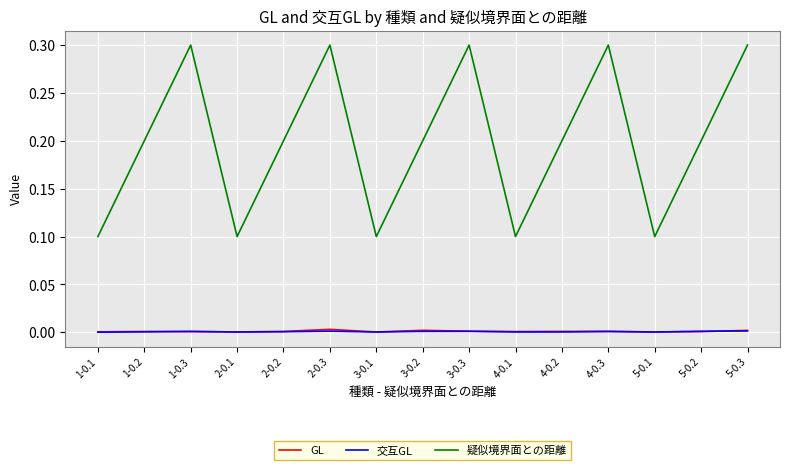

Which series has the largest total across all categories?

疑似境界面との距離